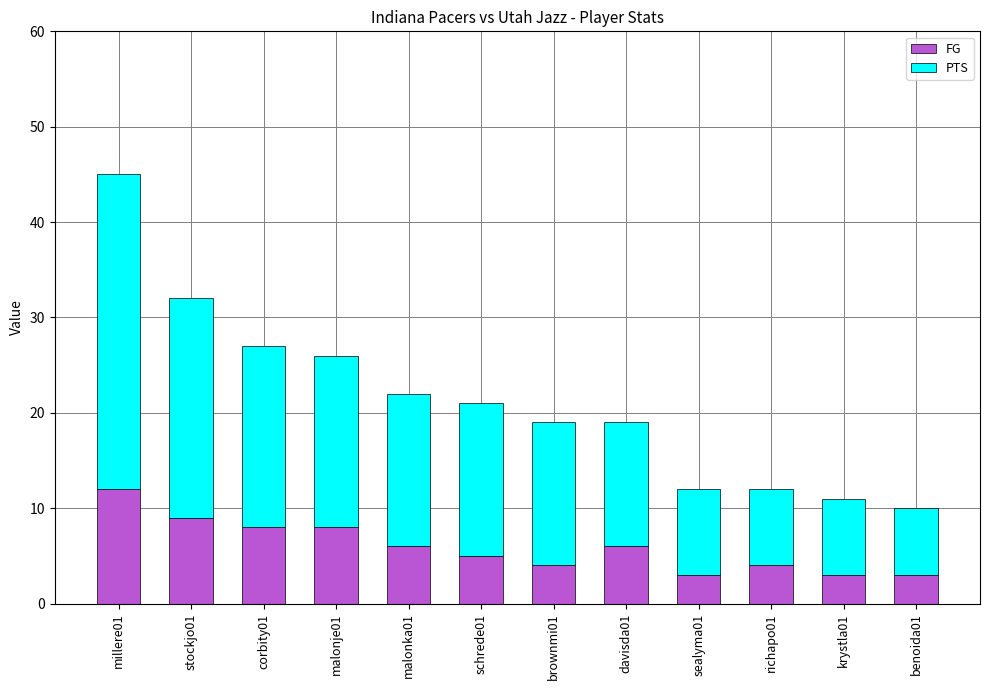

What is the highest value of the FG series?

12